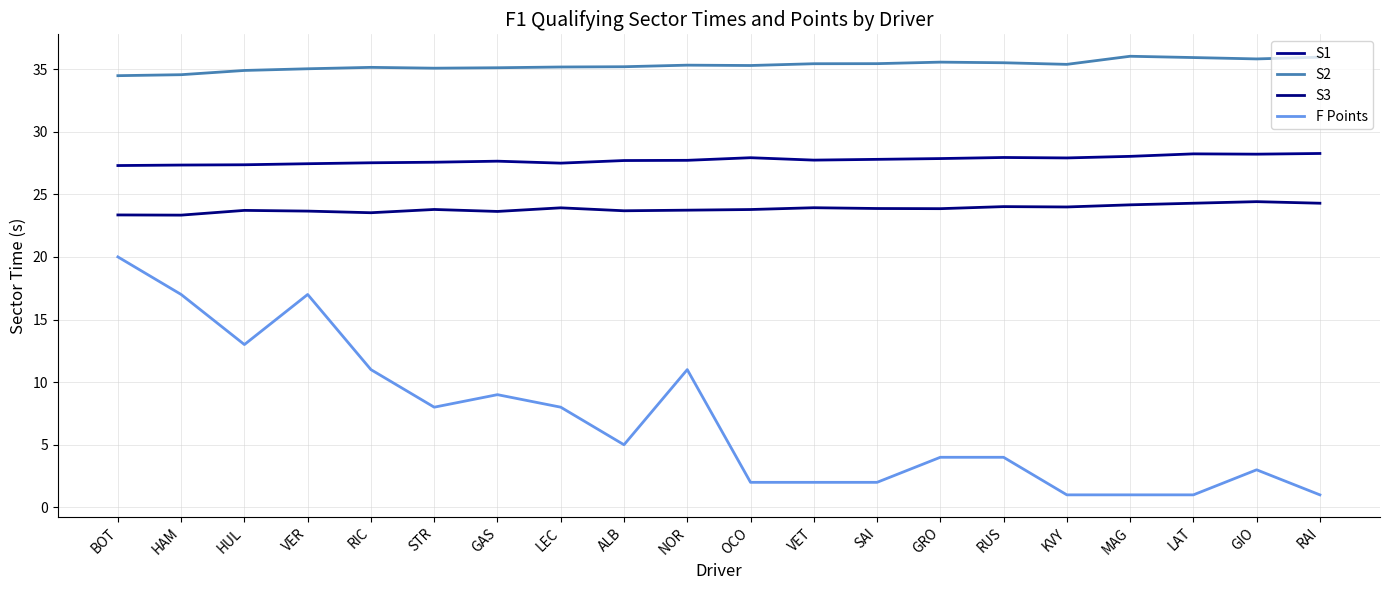

Read the S1 value at RUS.

27.9